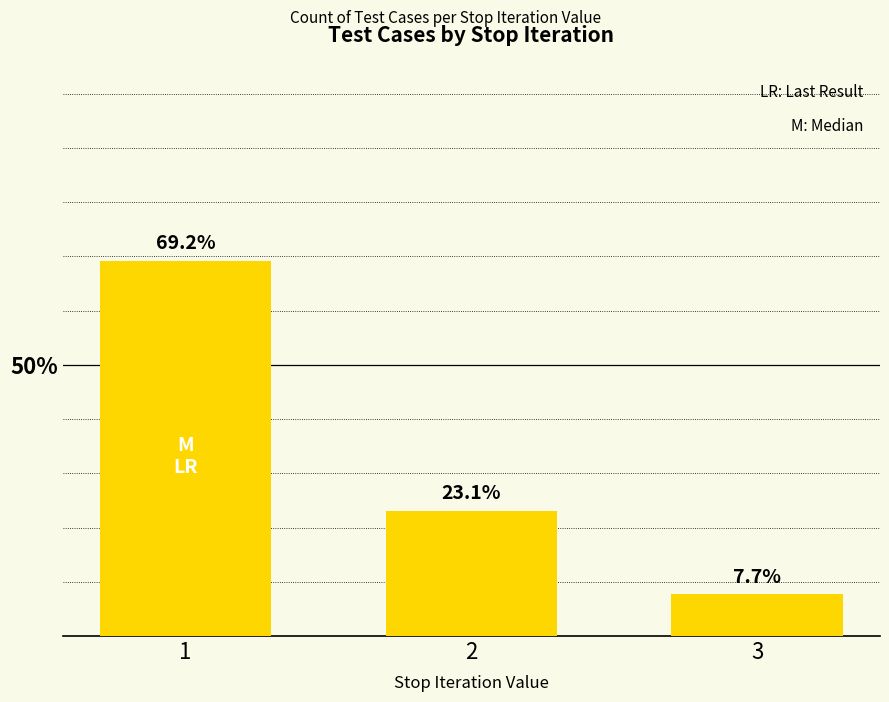

Between 3 and 2, which is larger?

2